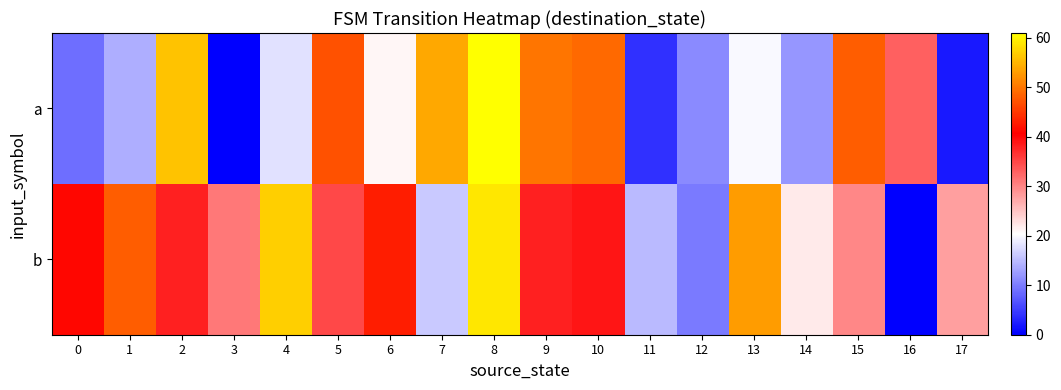

Which series has the widest spread of values?

a